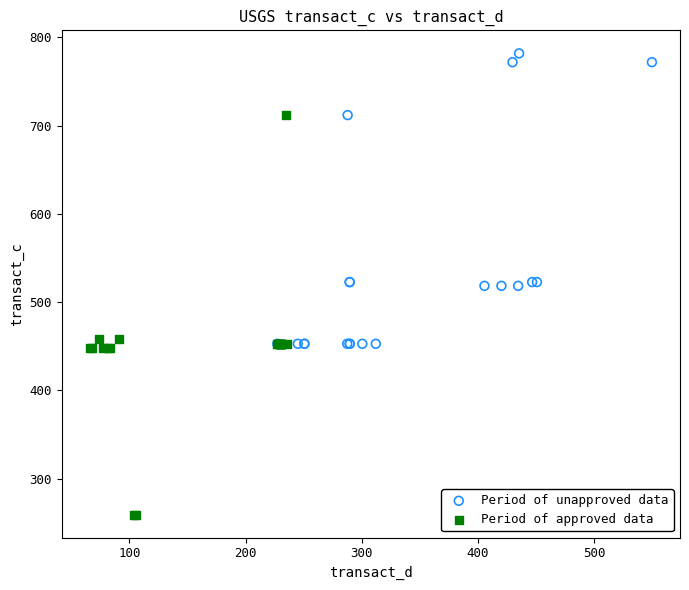

Which series reaches the maximum Y coordinate?

Period of unapproved data